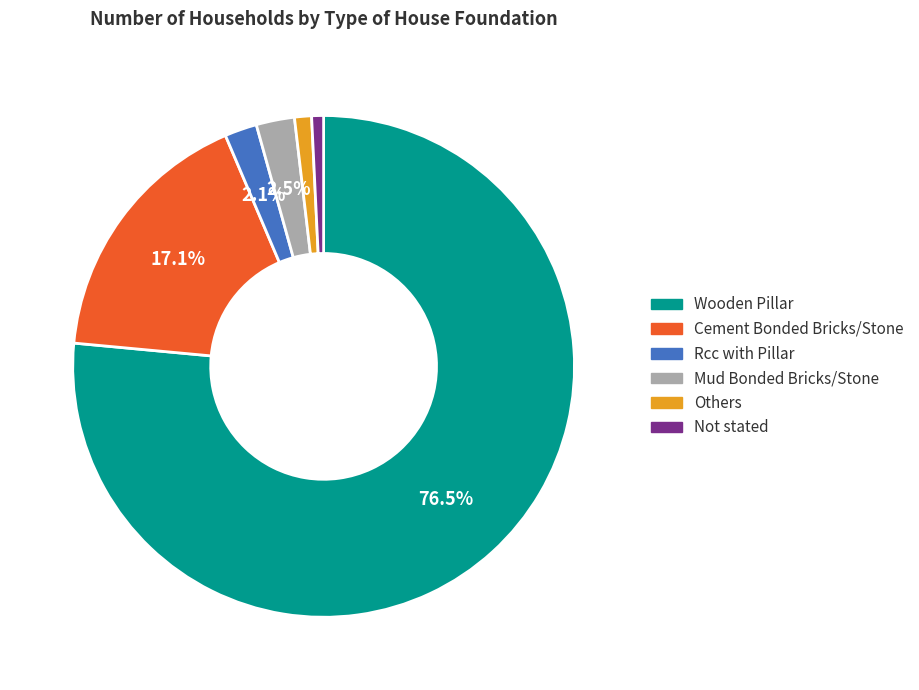

Does Mud Bonded Bricks/Stone account for over 50% of the chart?

No